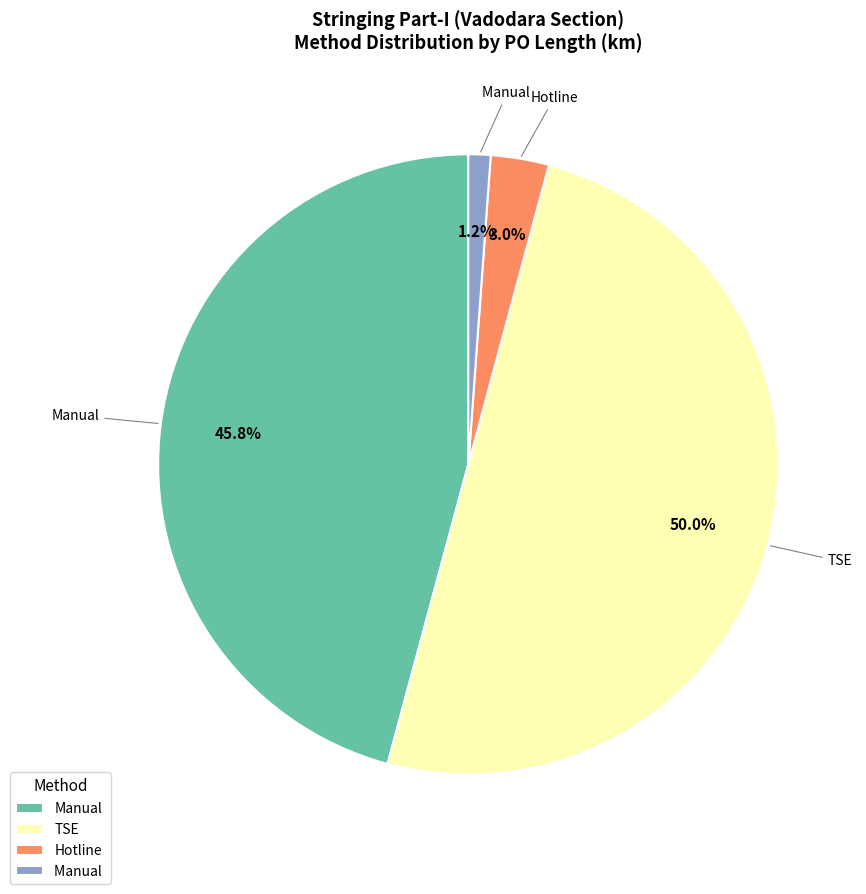

Count the number of slices in the pie.

4